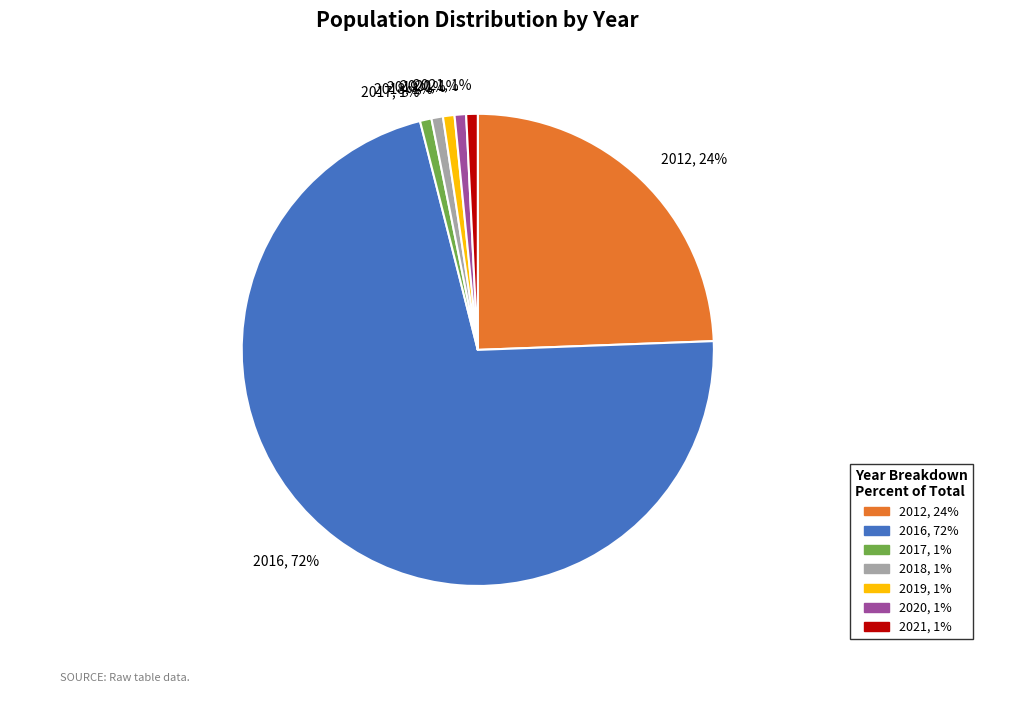

To the nearest percent, what percentage of the pie is 2018, 1%?

1%